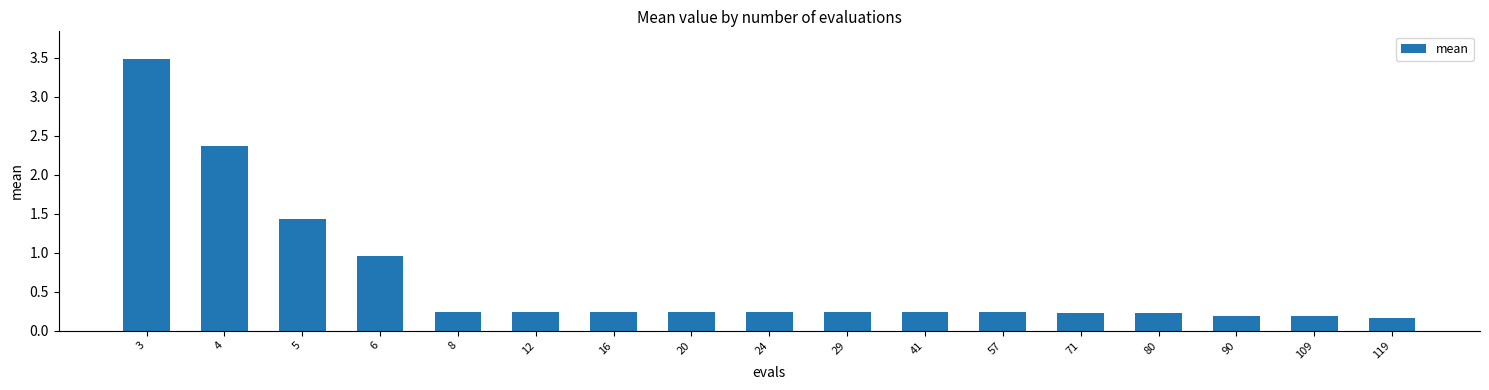

Is it true that the value at 90 is 0.0?

False